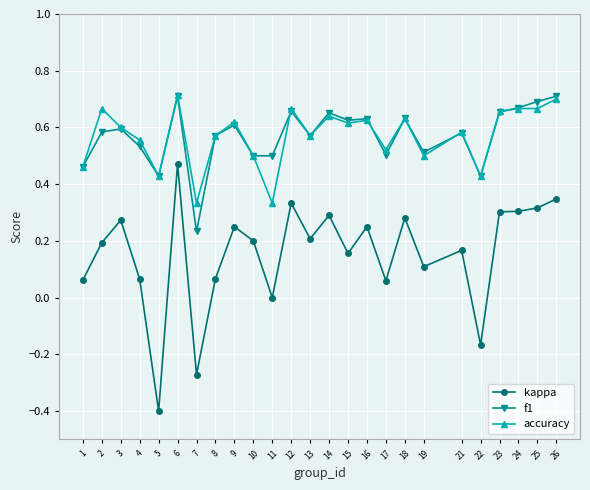

Is it true that accuracy equals 0.6 at 21?

True